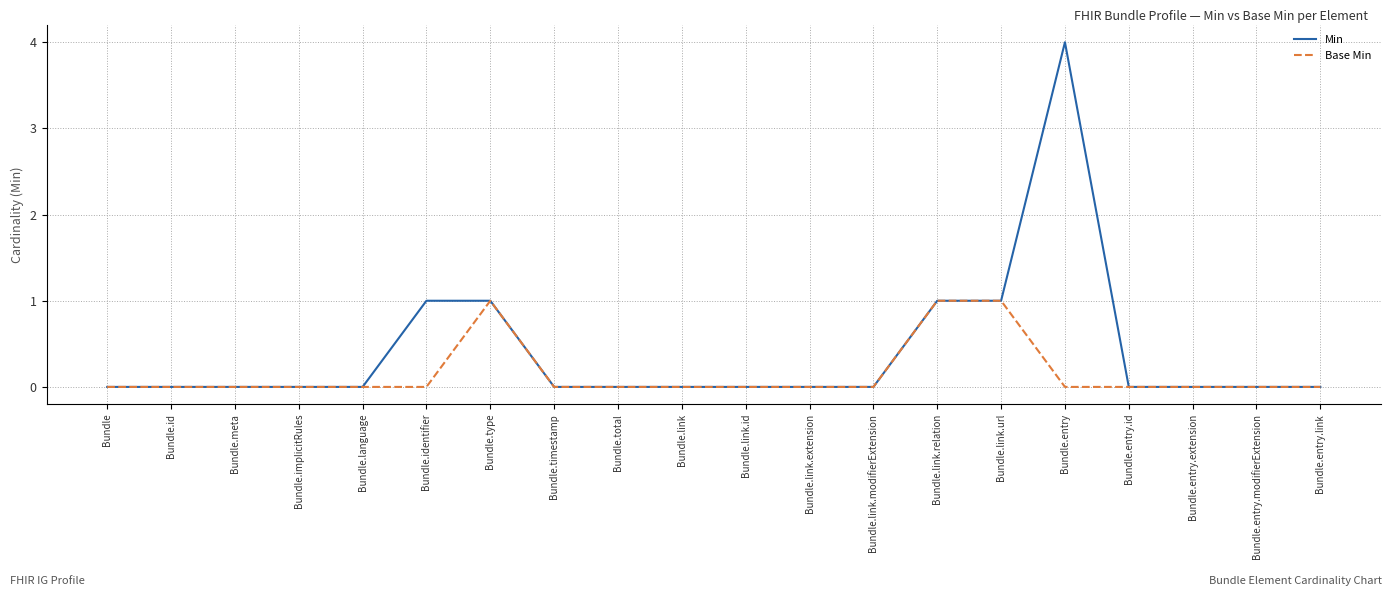

Does the chart display data point markers on the line(s)?

No